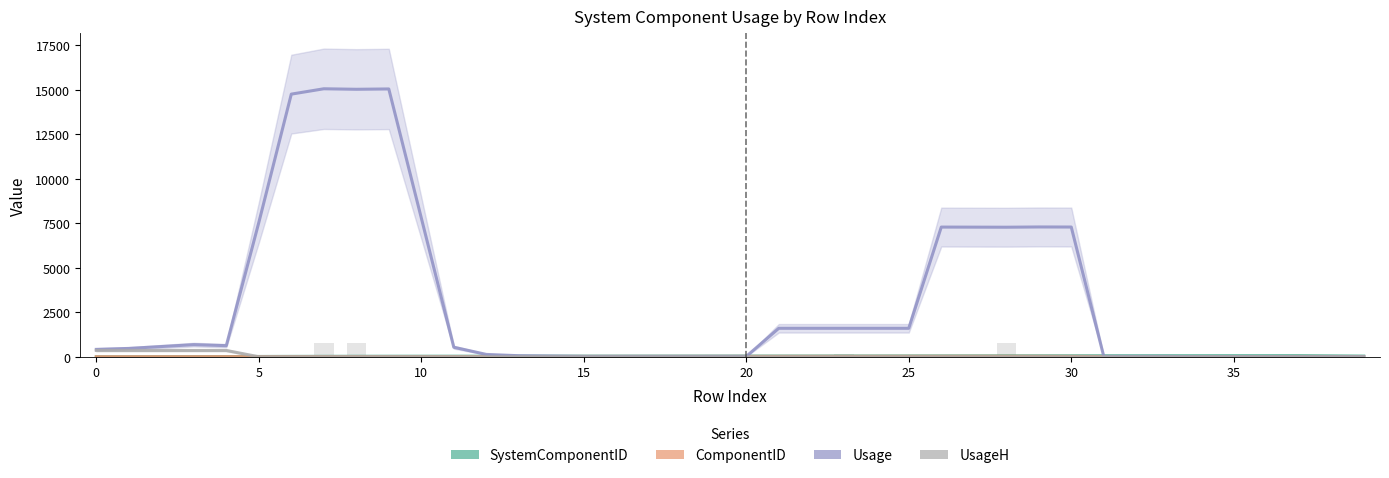

Which series has the widest spread of values?

Usage